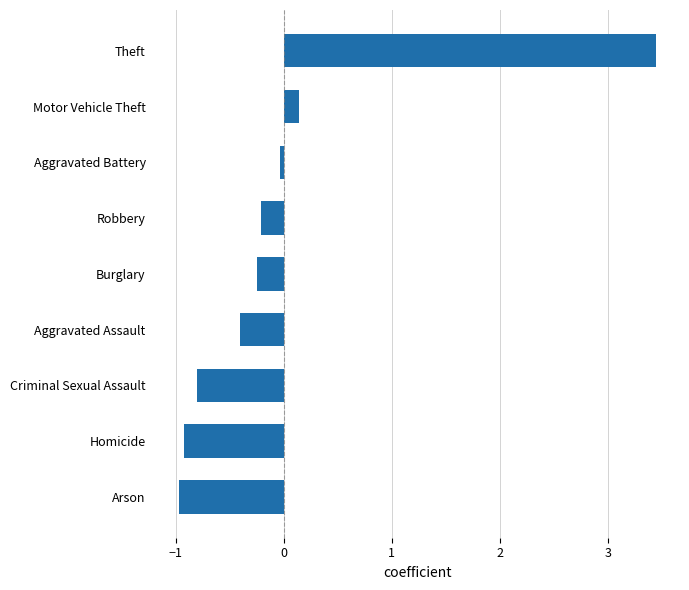

True or false: the data shows -0.0 at Aggravated Battery.

True